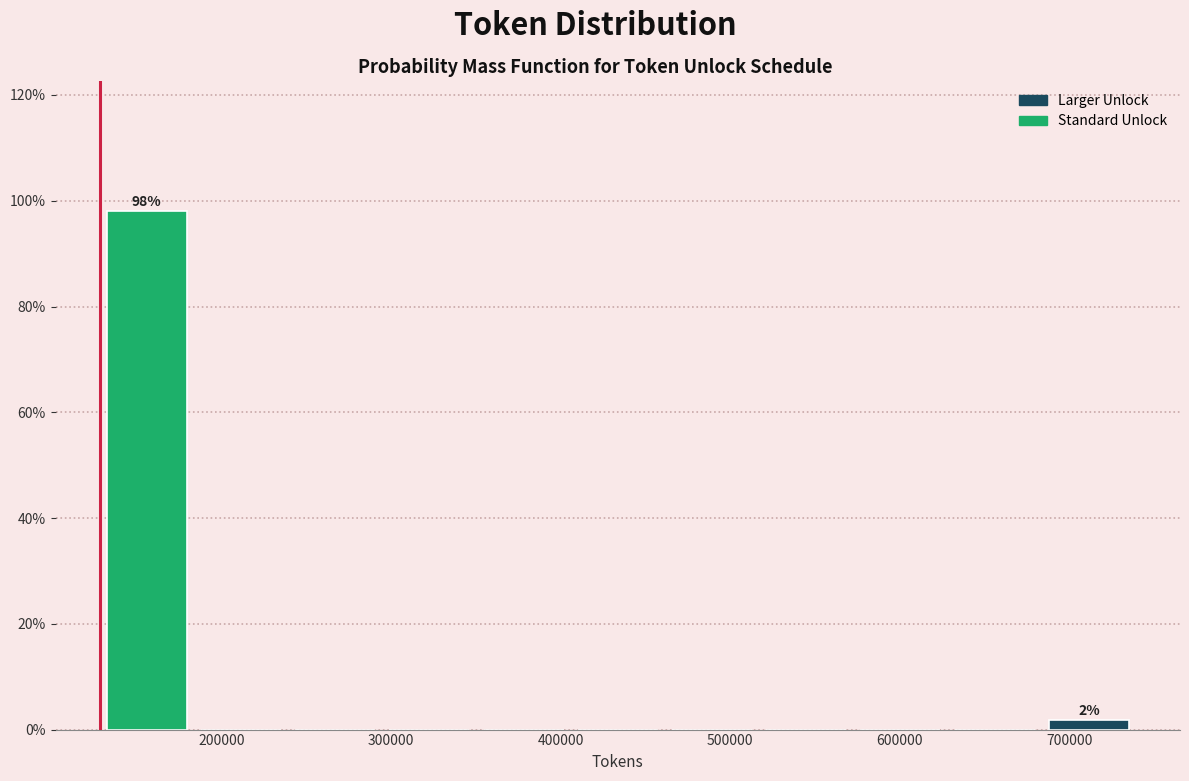

Which range on the x-axis has the tallest bar?

130000 to 180000